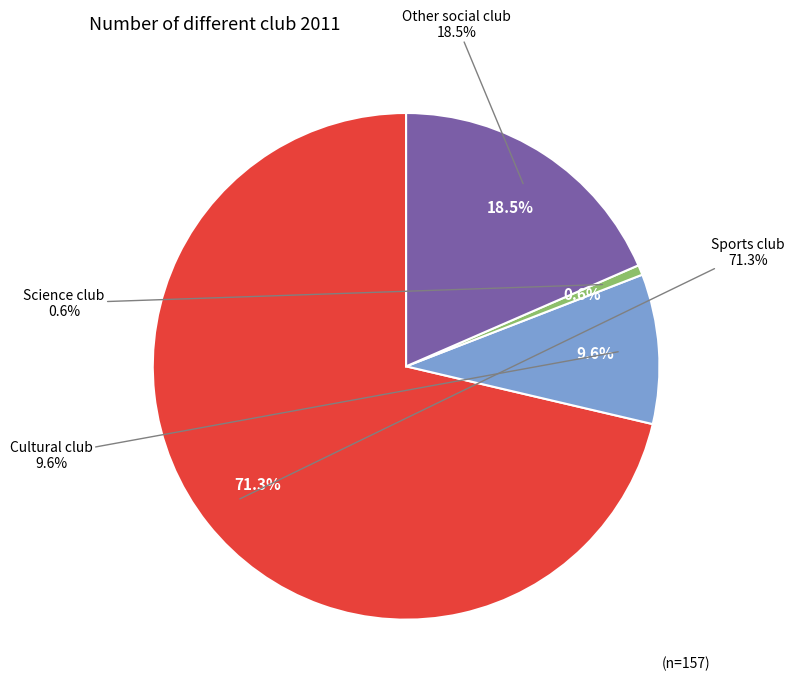

Is there any slice that represents more than half of the pie?

Yes